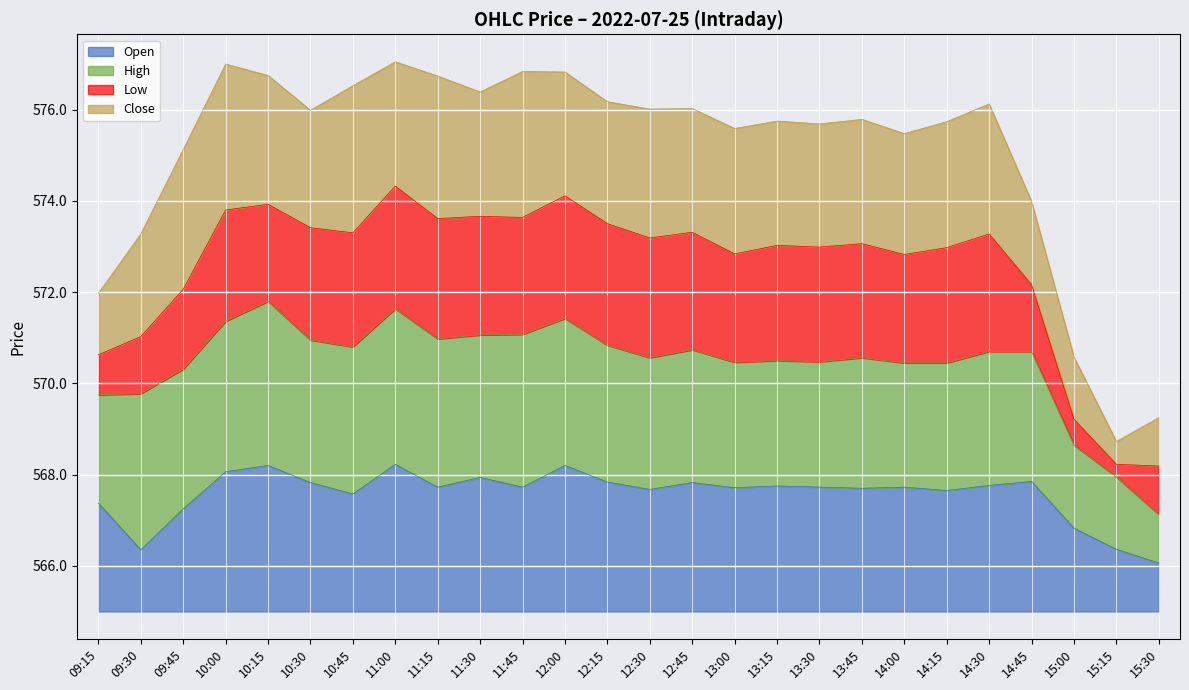

How many lines are shown in the chart?

4